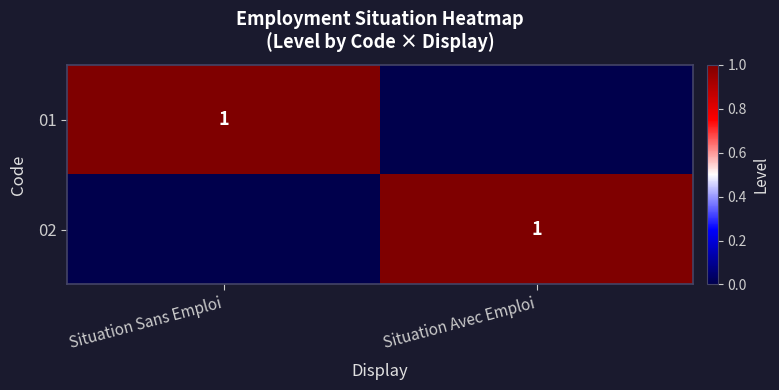

Is it true that 01 equals 1 at Situation Sans Emploi?

True